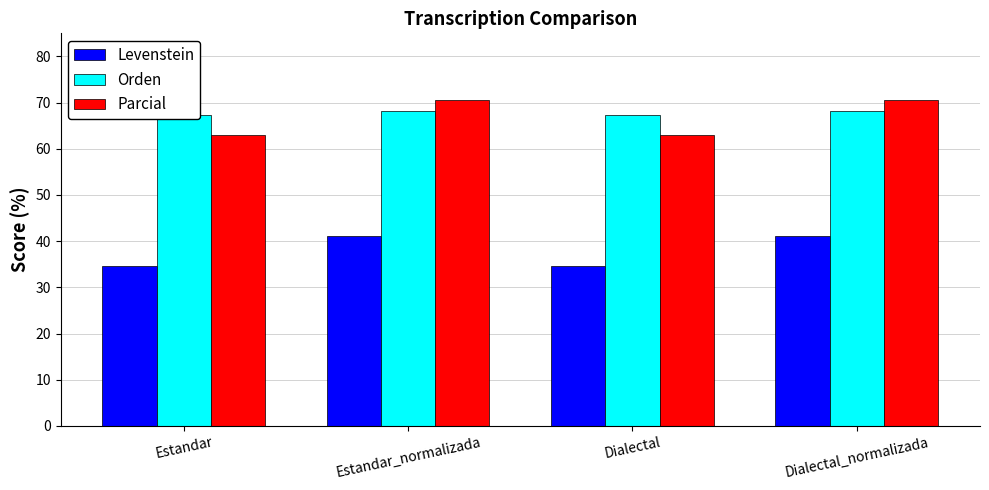

Which series has the largest range (max minus min)?

Parcial